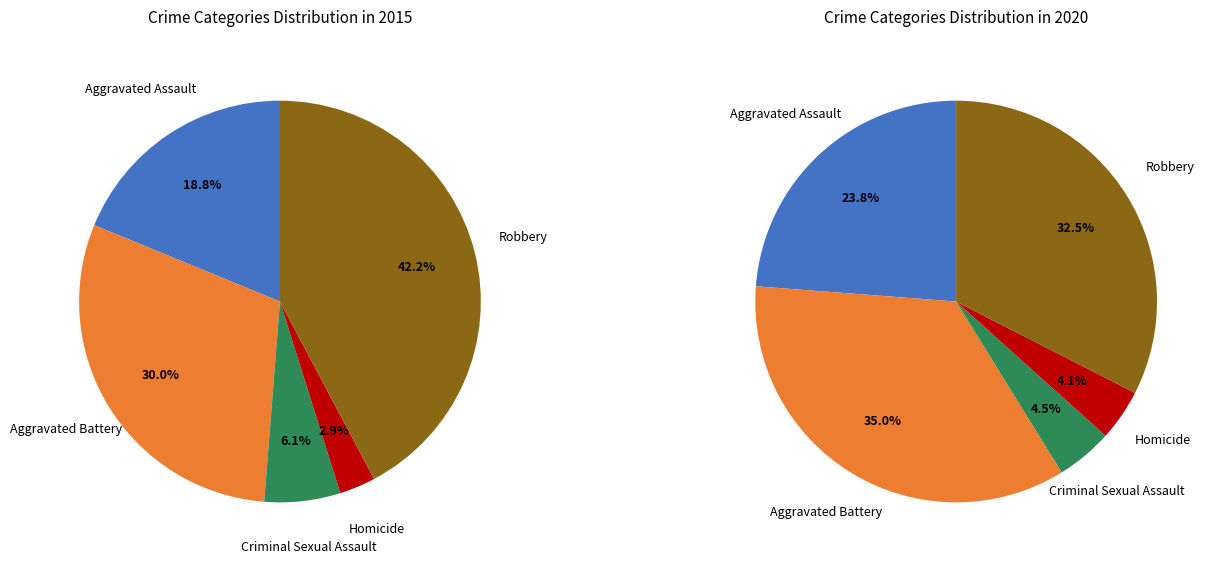

What percentage is the Robbery slice, to the nearest percent?

42%